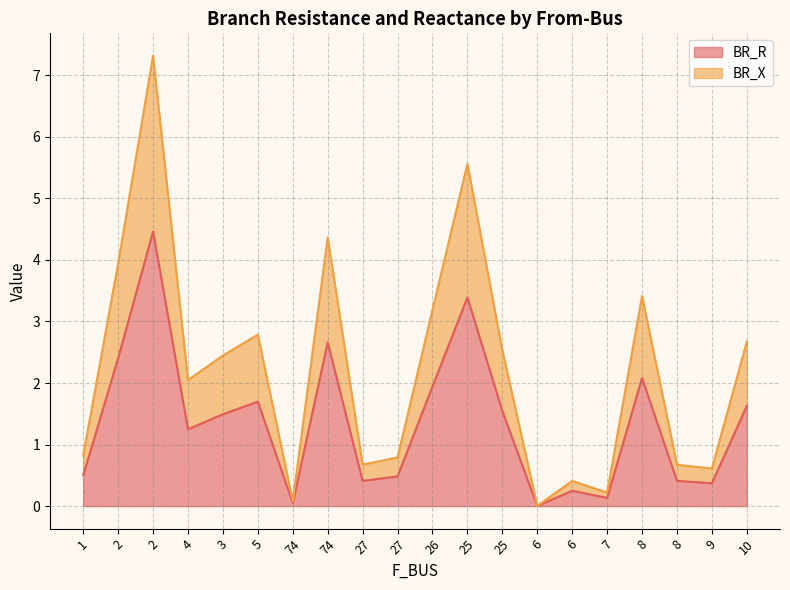

List the labels in order of BR_X value, smallest first.

6, 74, 7, 6, 9, 8, 27, 27, 1, 4, 3, 25, 10, 5, 26, 8, 2, 74, 25, 2